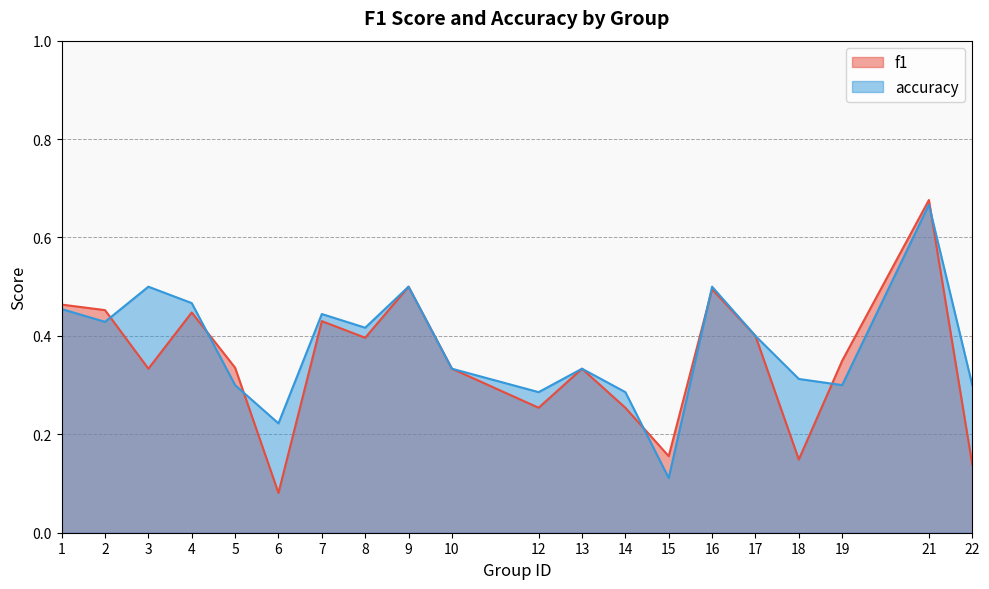

List the labels in order of f1 value, smallest first.

6, 22, 18, 15, 12, 14, 3, 10, 13, 5, 19, 8, 17, 7, 4, 2, 1, 16, 9, 21